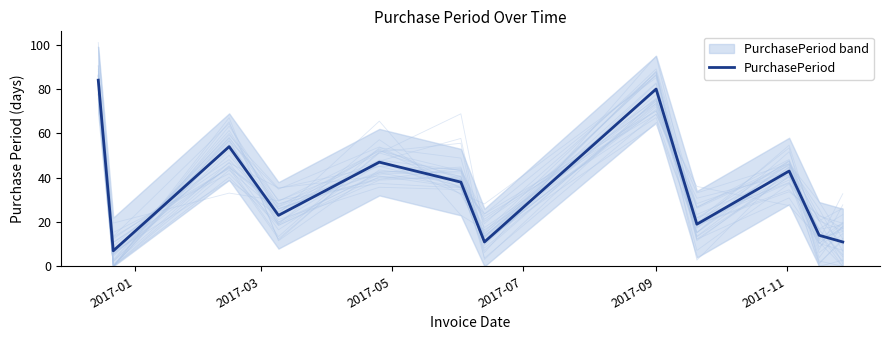

What is the sum of all values?

431